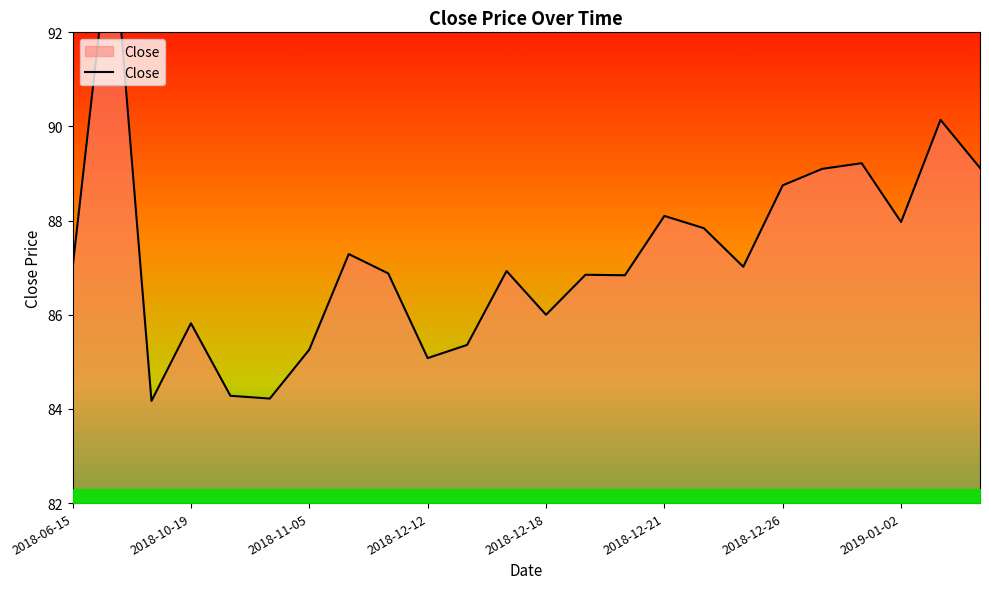

Rank the categories by value from lowest to highest.

2018-10-11, 2018-10-31, 2018-10-26, 2018-12-12, 2018-11-05, 2018-12-14, 2018-10-19, 2018-12-18, 2018-12-20, 2018-12-19, 2018-12-11, 2018-12-17, 2018-06-15, 2018-12-25, 2018-11-26, 2018-12-24, 2019-01-02, 2018-12-21, 2018-12-26, 2018-12-27, 2019-01-04, 2018-12-28, 2019-01-03, 2018-06-20